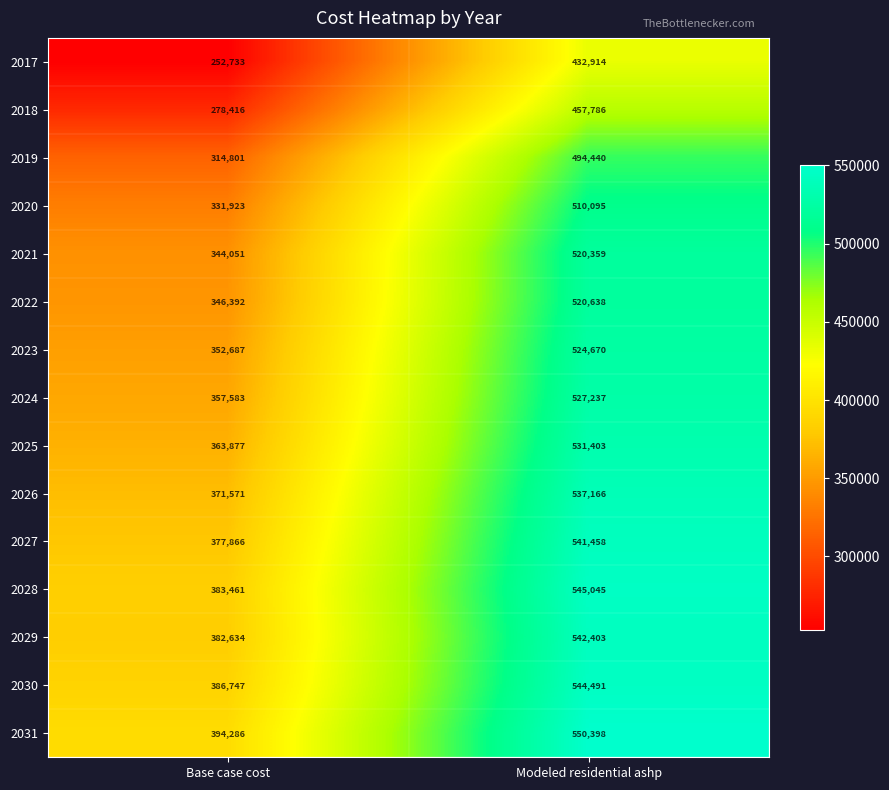

Read the 2020 value at Modeled residential ashp, to the nearest 10.

510100